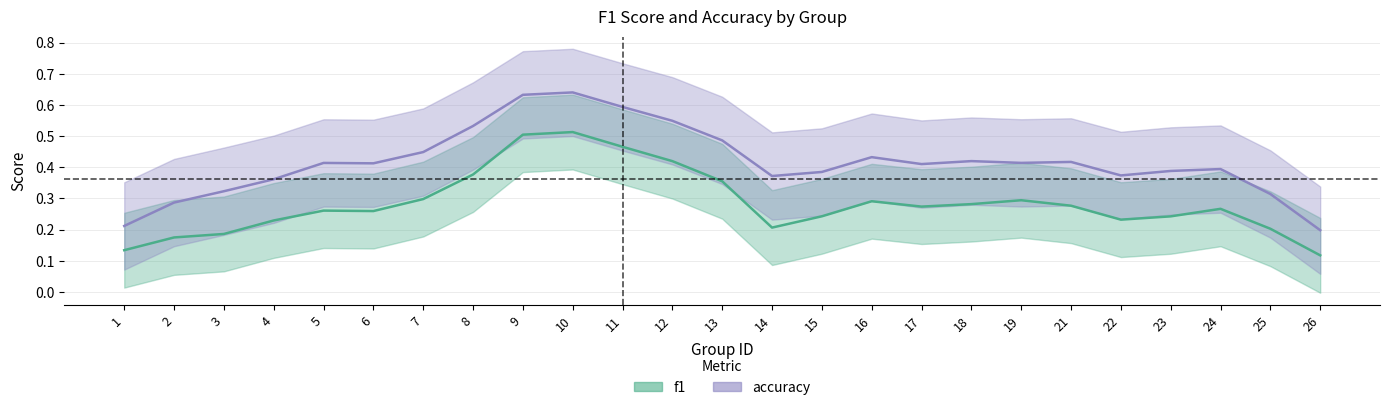

How many distinct data groups are displayed?

2